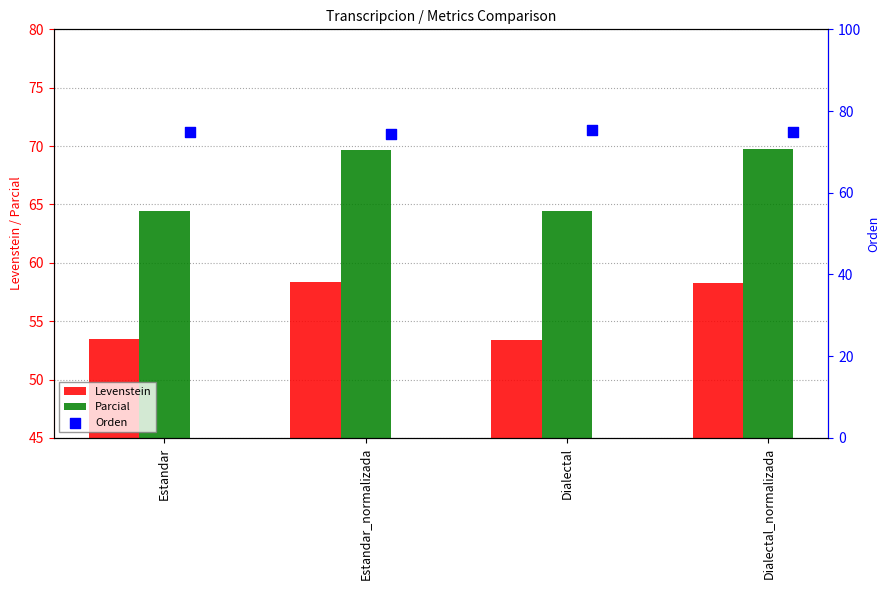

Which series contains the lowest Y value?

Levenstein